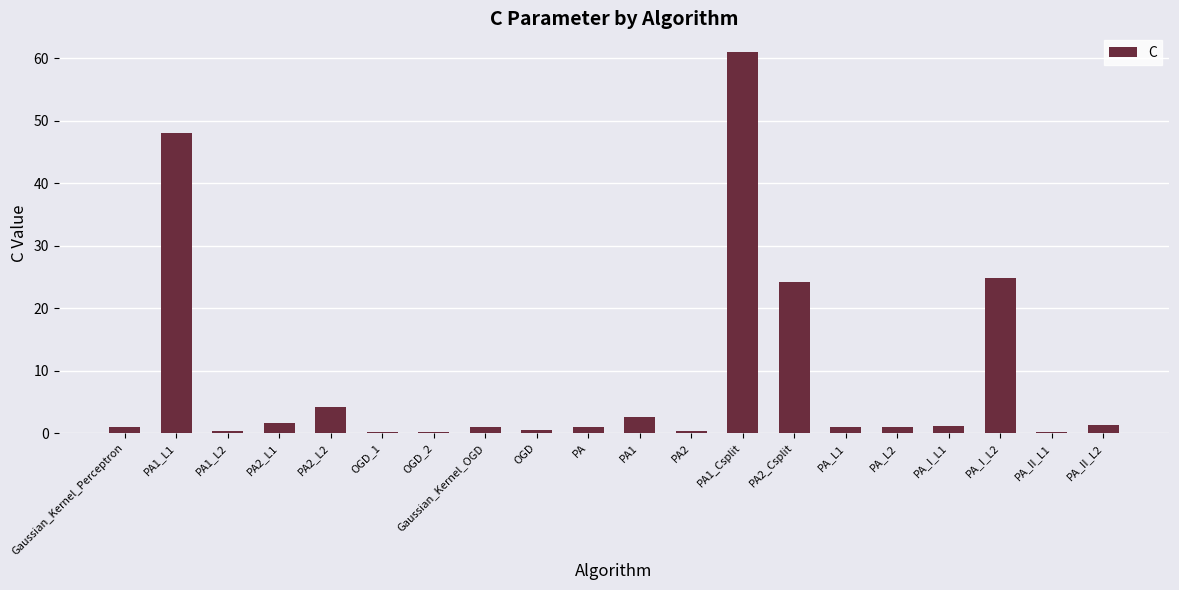

Which label corresponds to the largest value in the chart?

PA1_Csplit